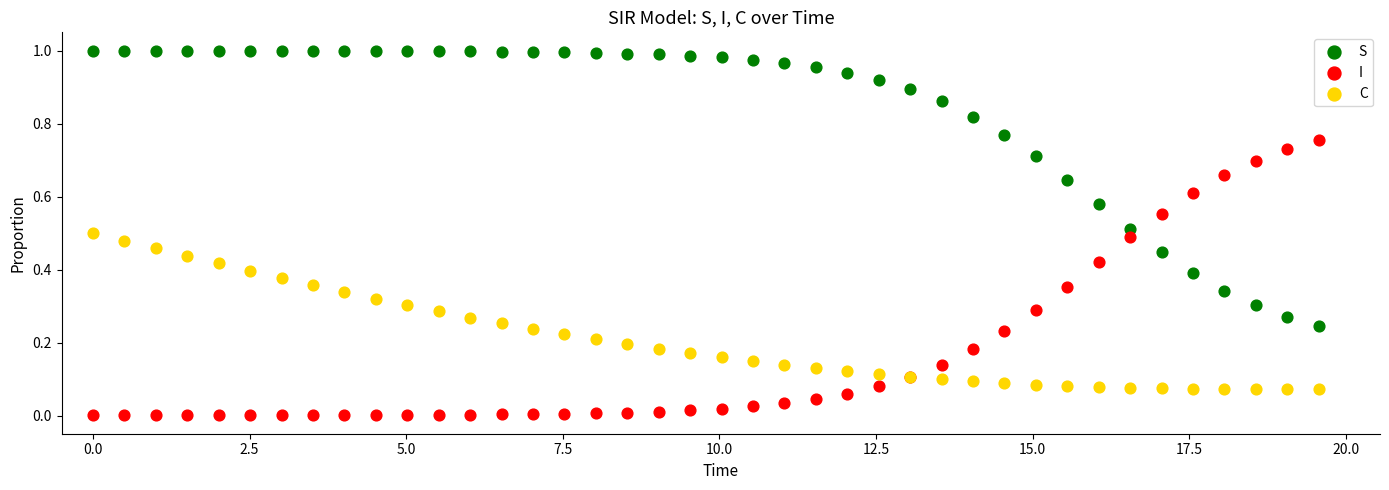

Which series contains the highest Y value?

S